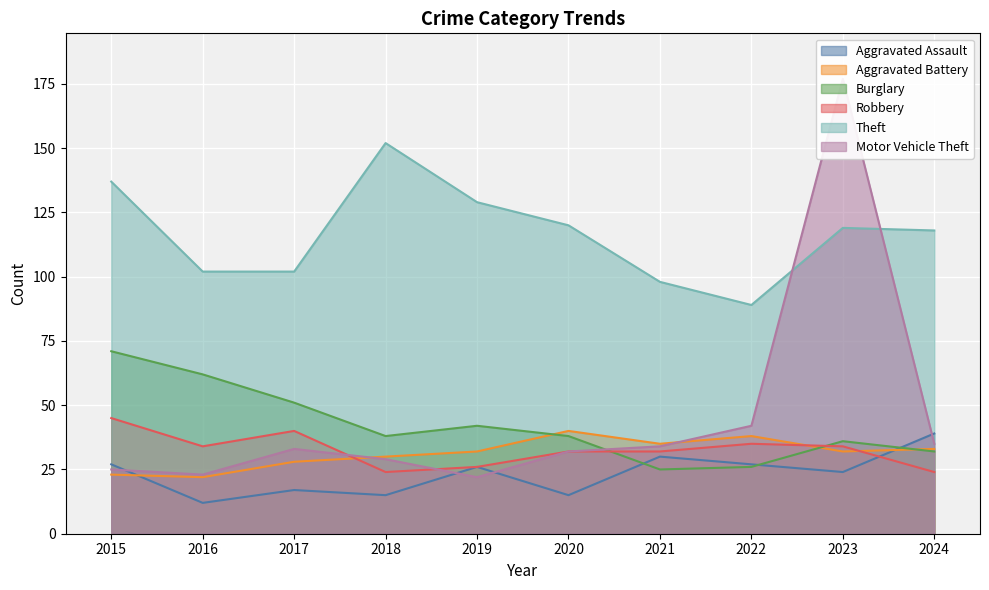

Which series has the widest spread of values?

Motor Vehicle Theft